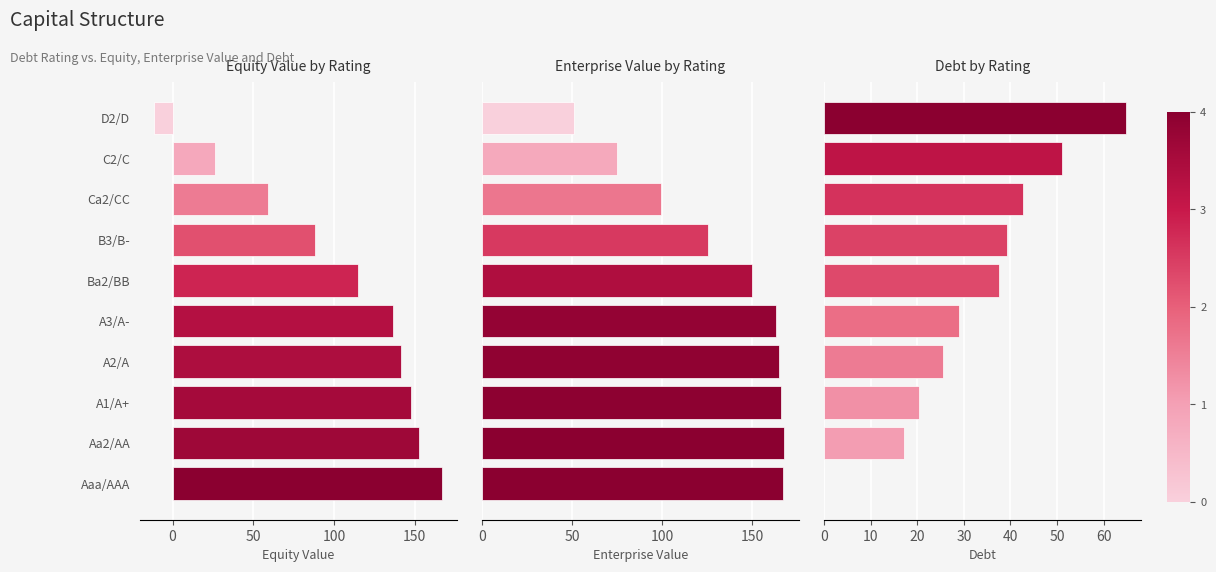

How many positive values does the equity_value series have?

9